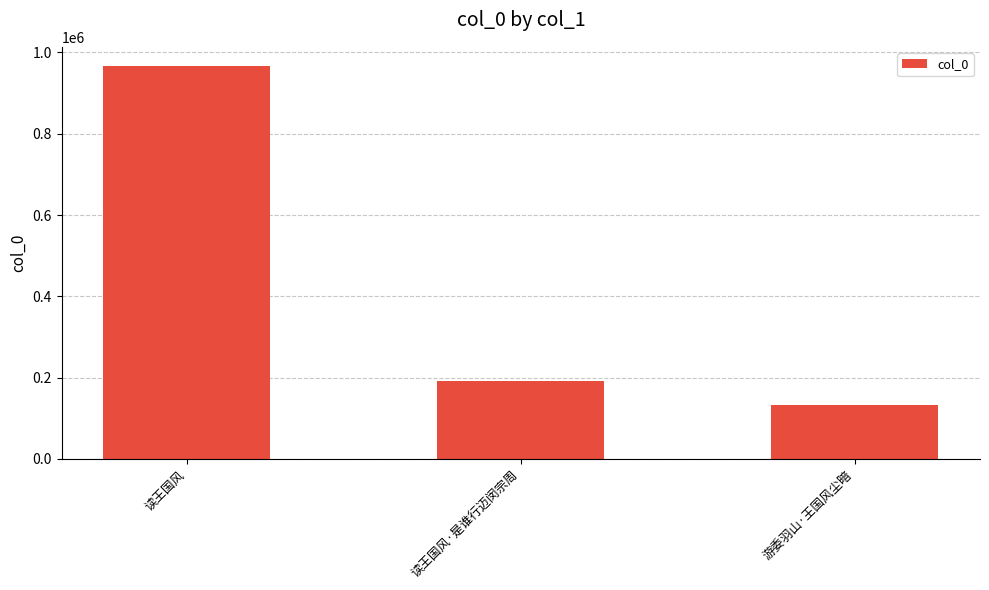

What is the difference between the maximum and minimum values?

832175